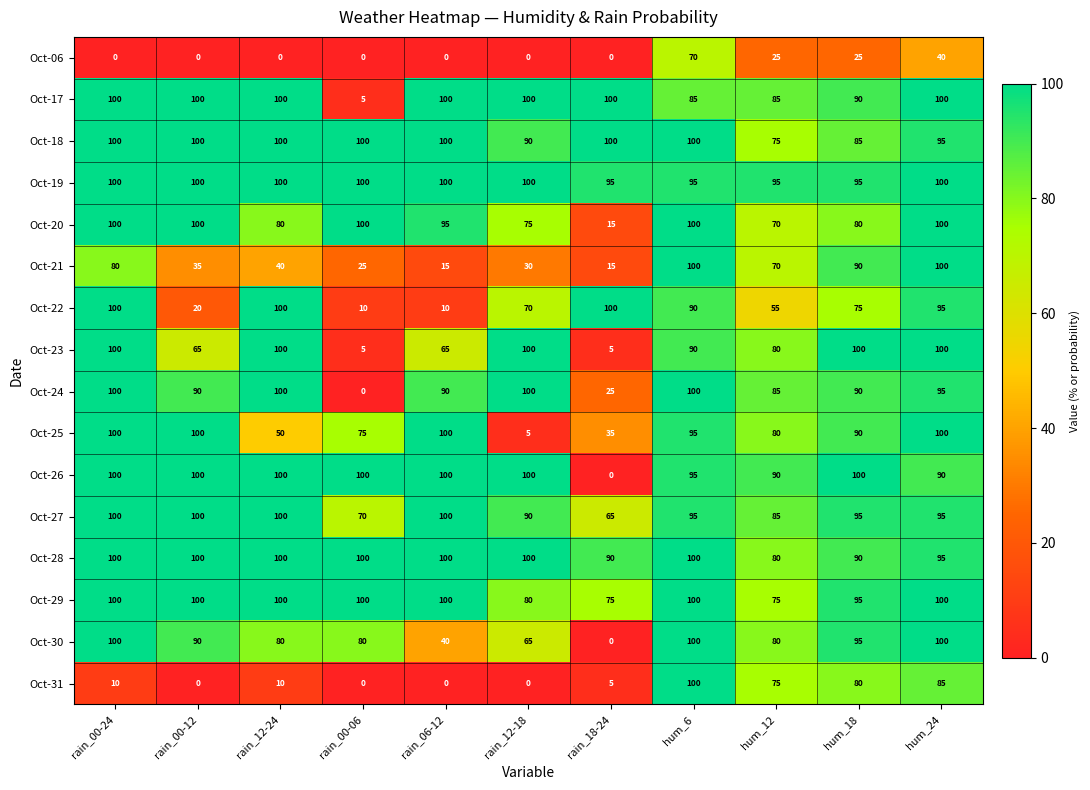

At which label does Oct-18 reach its minimum?

hum_12